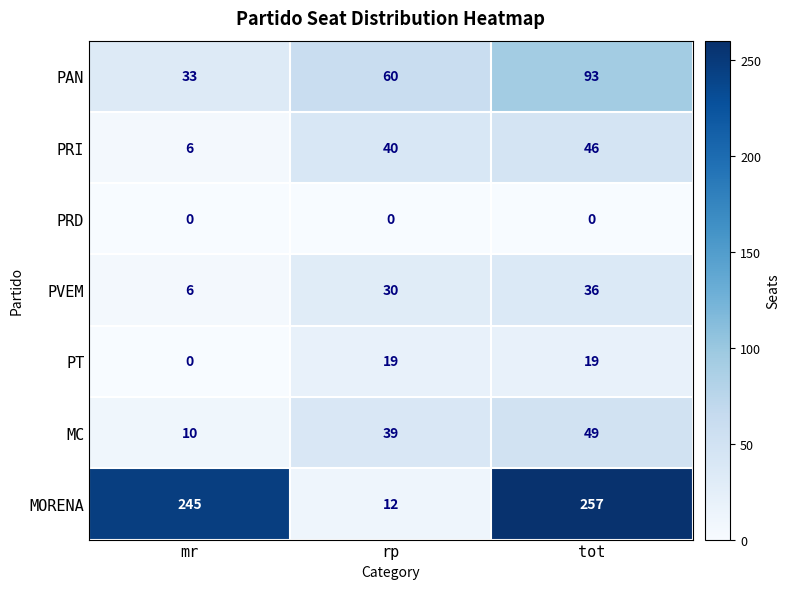

Rank the categories by MORENA value from highest to lowest.

tot, mr, rp